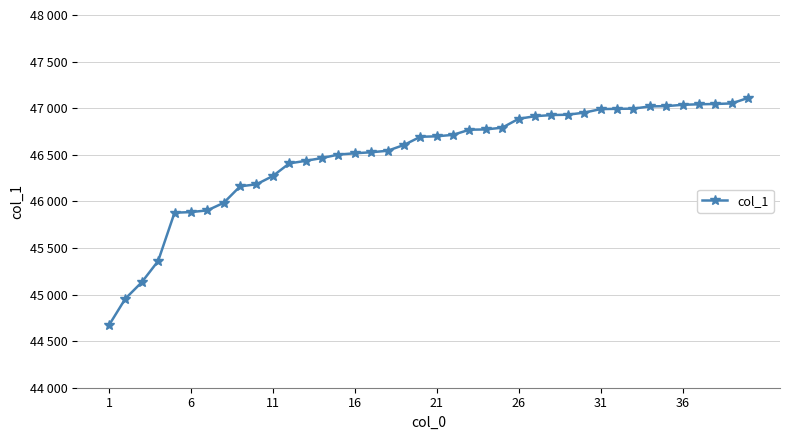

Is this an area chart (filled region under the line)?

No